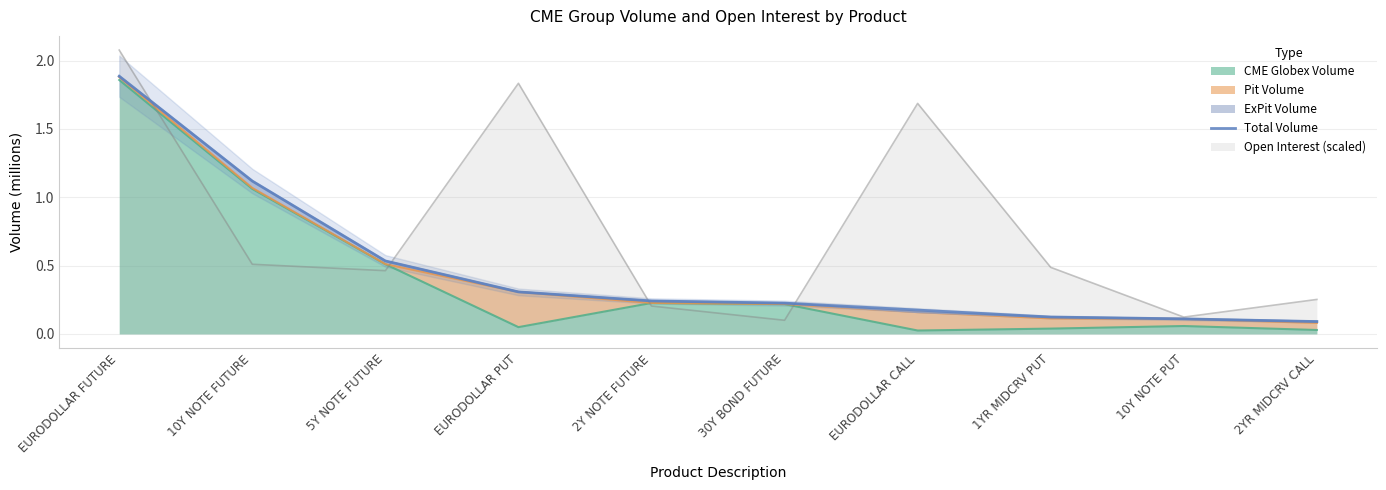

Reading right to left, extract all data points from this chart.

2YR MIDCRV CALL=0.1	10Y NOTE PUT=0.1	1YR MIDCRV PUT=0.1	EURODOLLAR CALL=0.2	30Y BOND FUTURE=0.2	2Y NOTE FUTURE=0.2	EURODOLLAR PUT=0.3	5Y NOTE FUTURE=0.5	10Y NOTE FUTURE=1.1	EURODOLLAR FUTURE=1.9